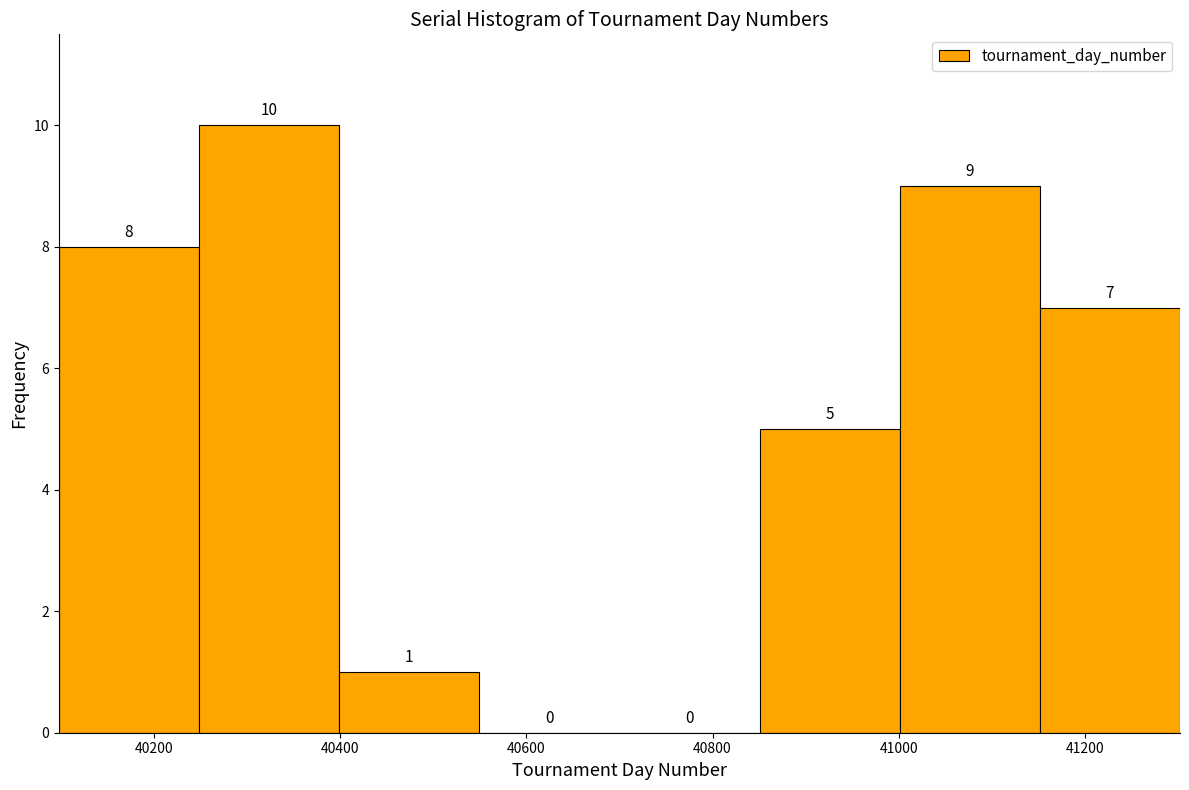

Over which range of the x-axis is the bar tallest?

40240 to 40400